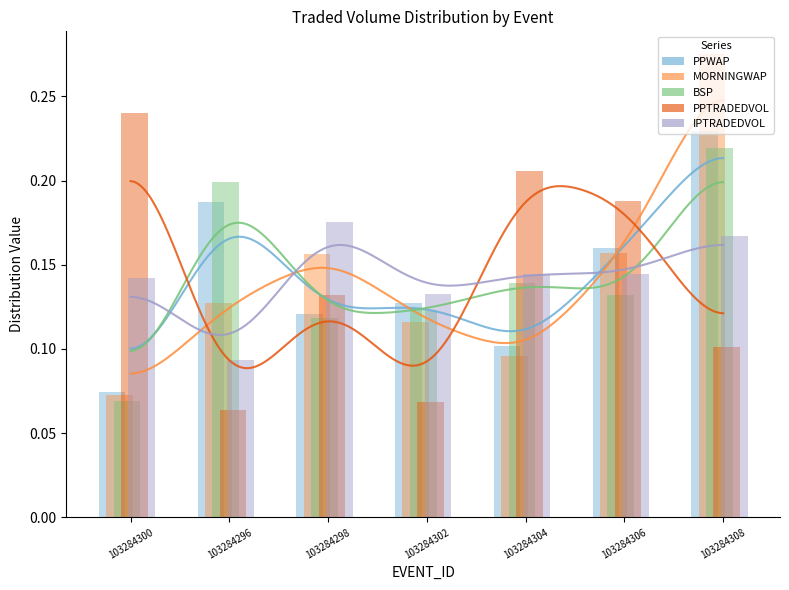

The value of MORNINGWAP at 103284298 is 0.2. True or false?

True